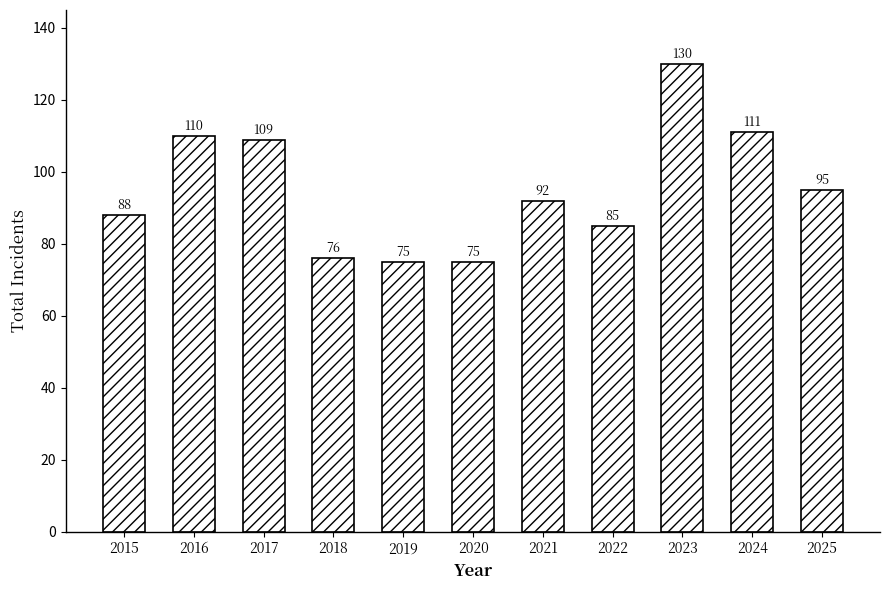

What is the sum of the values at 2016 and 2025?

205